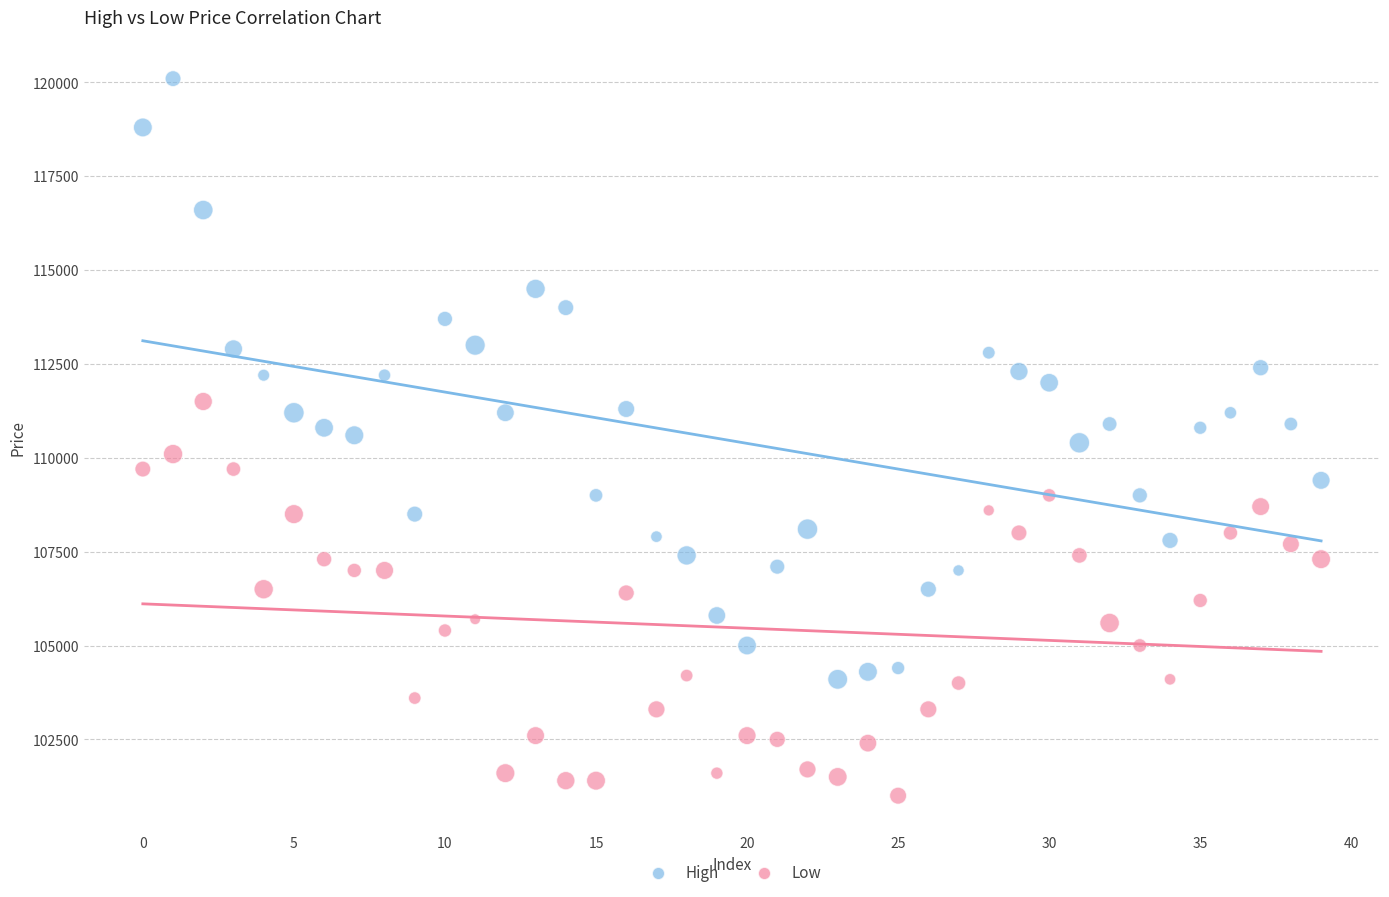

Which series contains the lowest Y value?

Low